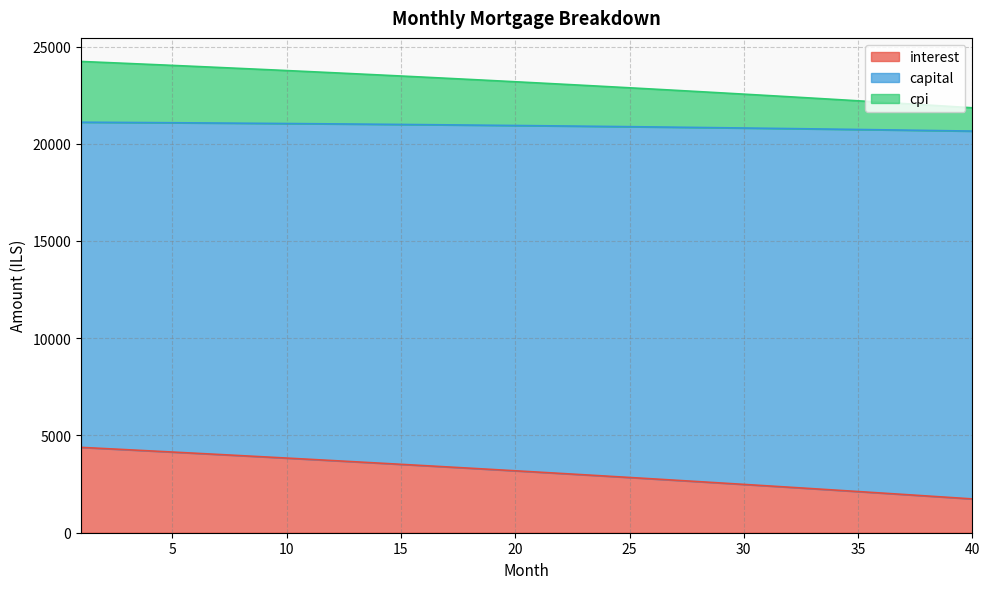

What is the minimum value for interest?

1737.7